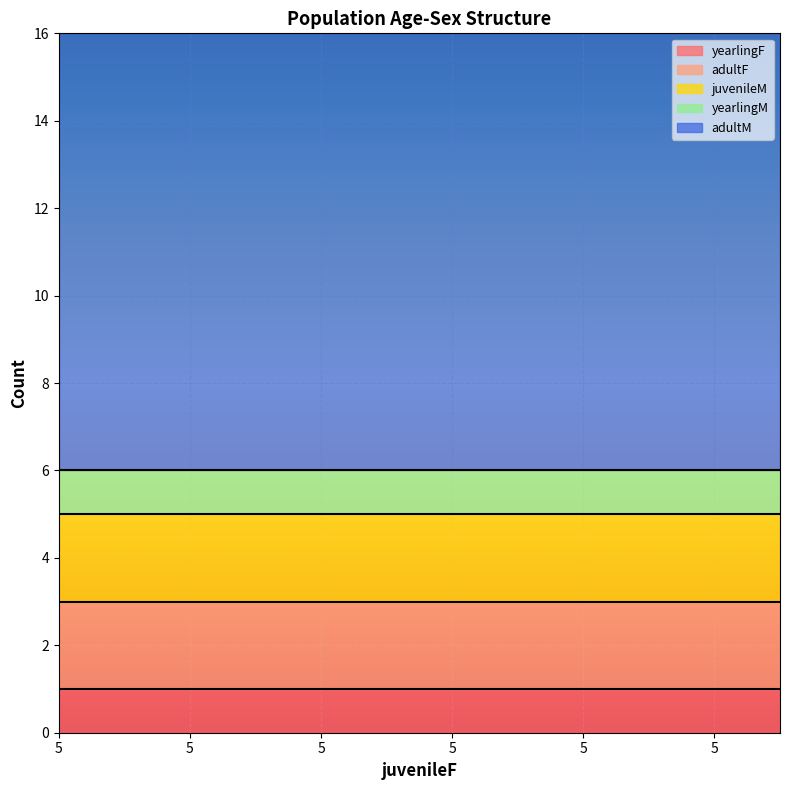

True or false: adultF has more than 2 interior local peaks.

False